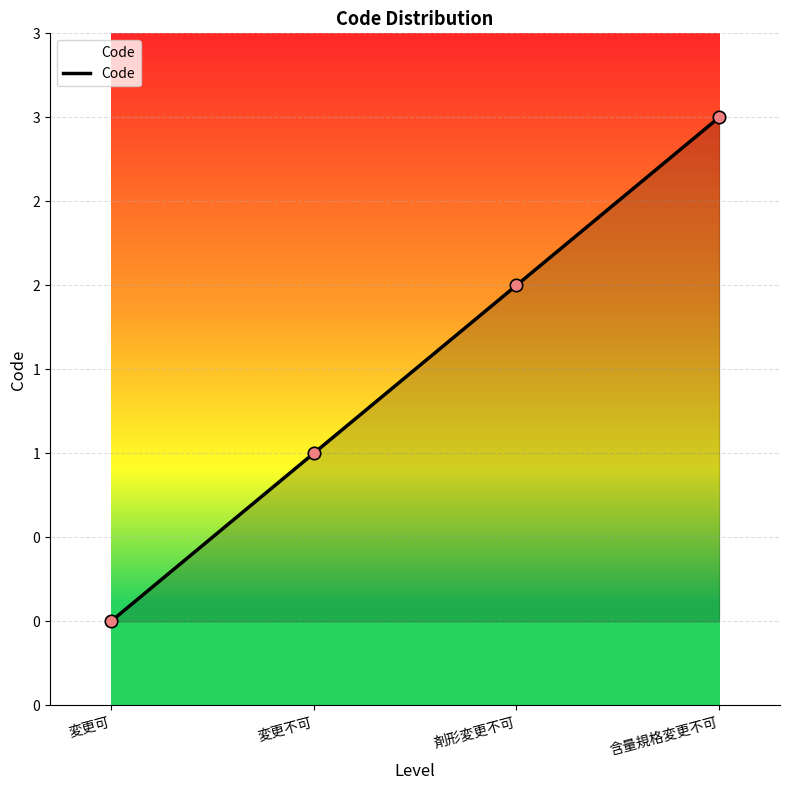

Between 変更不可 and 変更可, which is larger?

変更不可